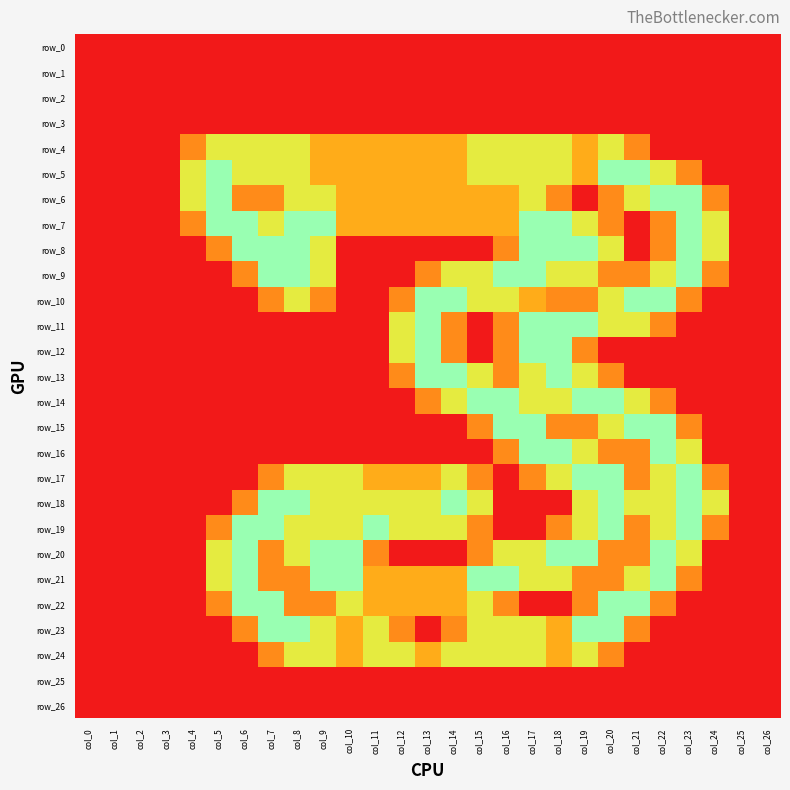

What is the difference between the maximum and second lowest values in the row_15 series?

2.0